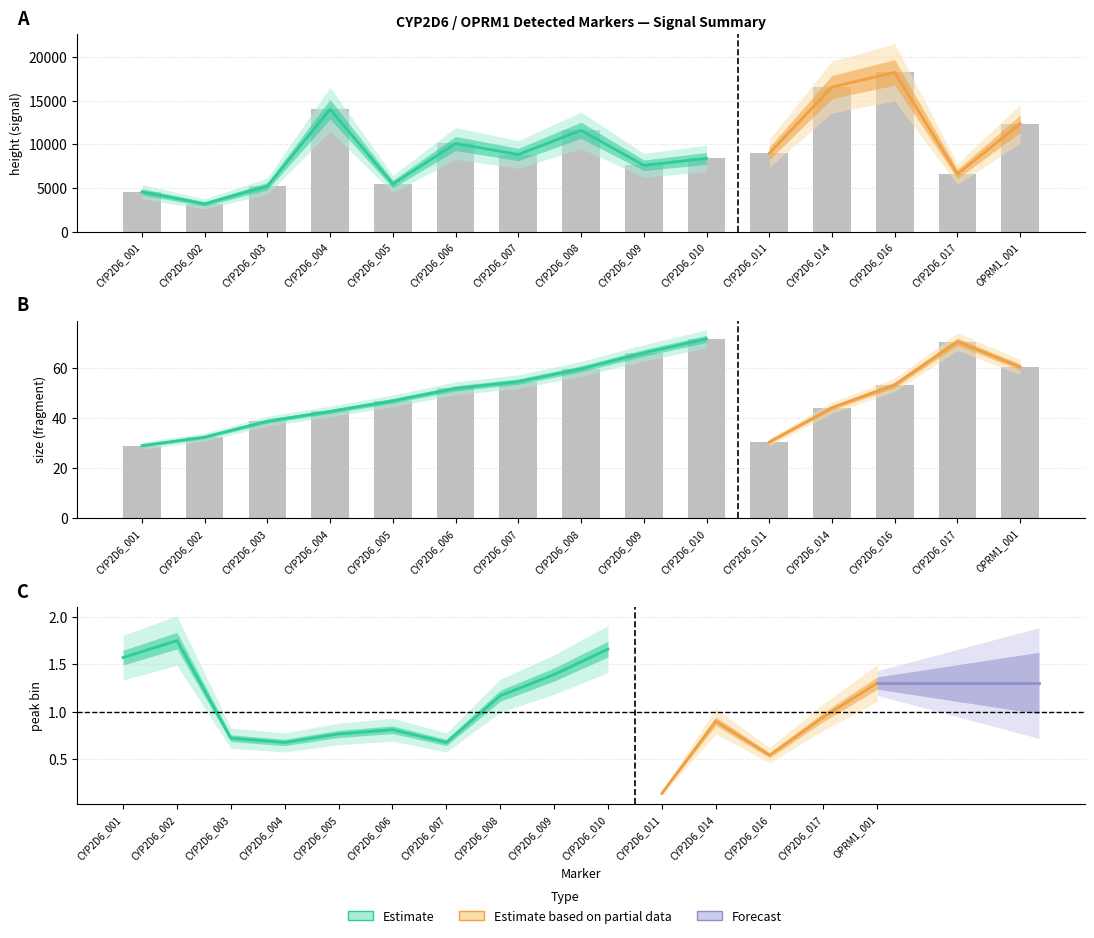

What is the label of the 9th bar from the right?

CYP2D6_007